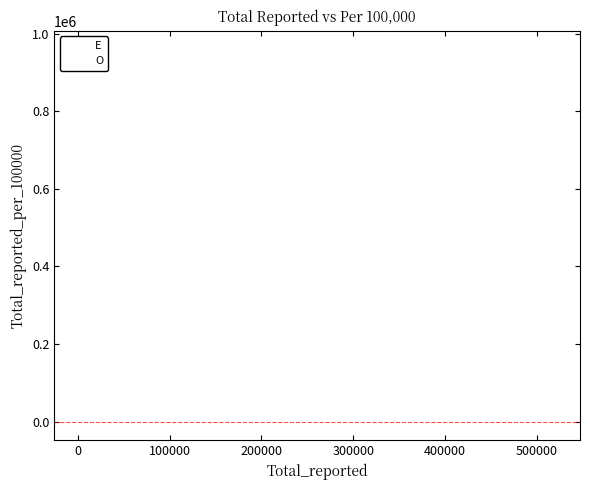

Which series contains the highest Y value?

O